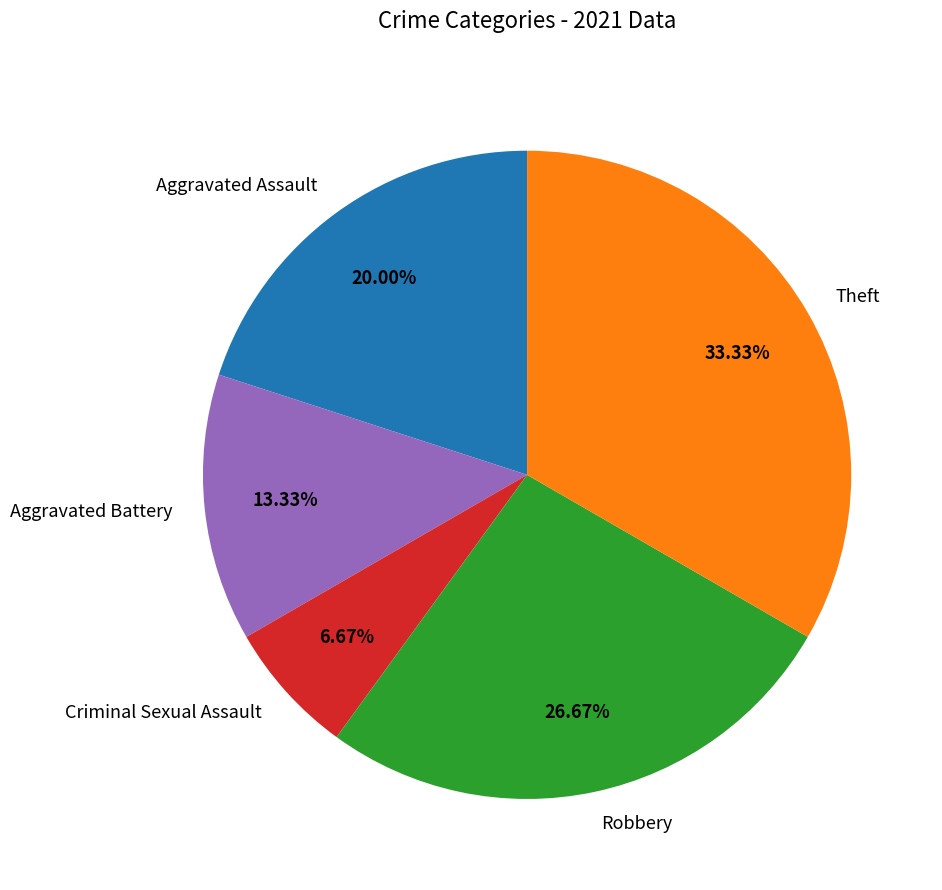

Which category has the biggest portion of the pie?

Theft